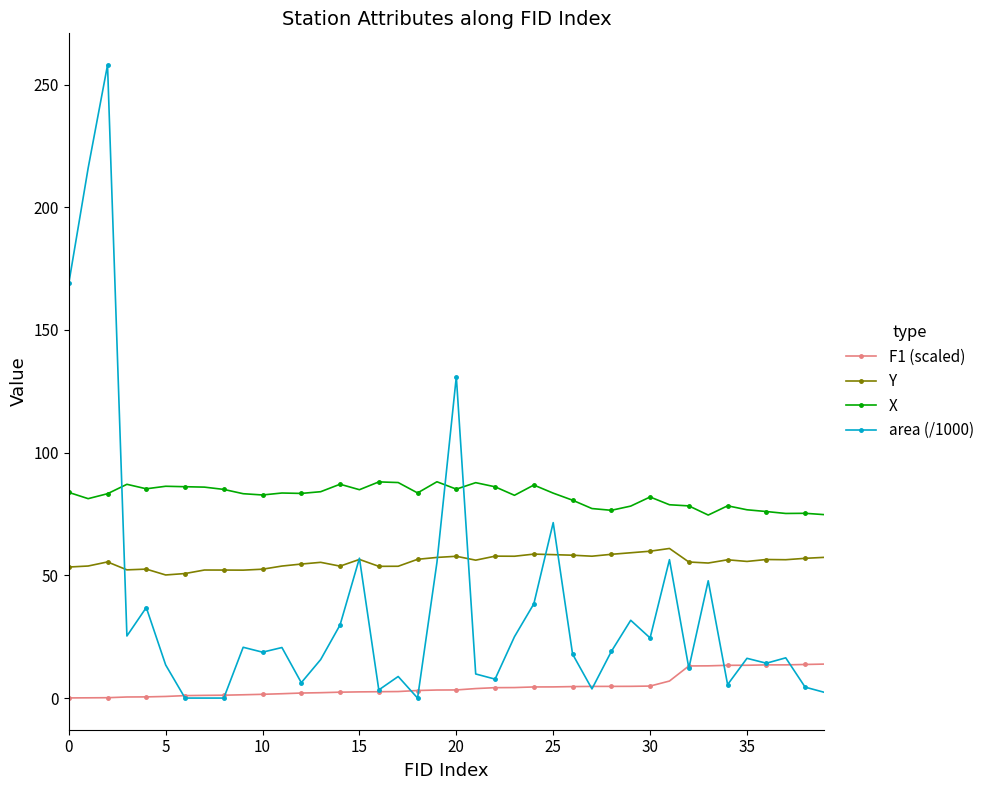

What is the sum of all X values?

3295.7